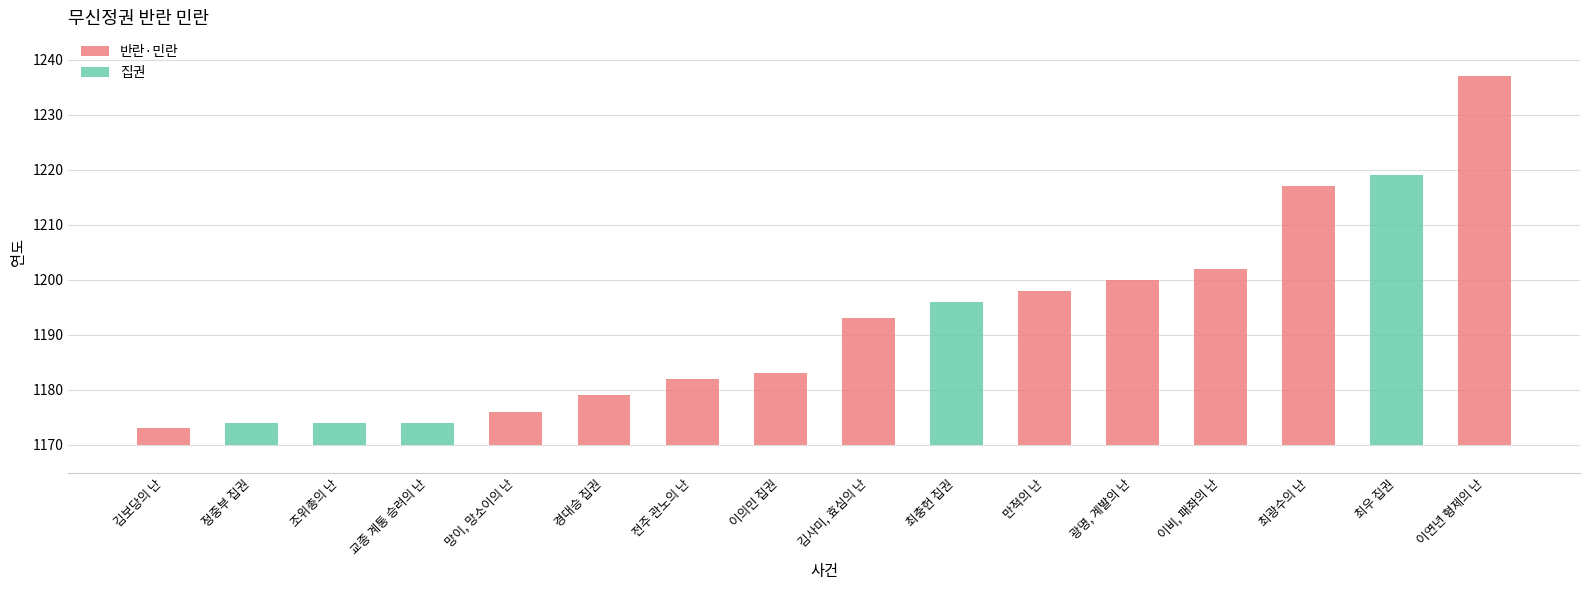

What is the change in value from 광명, 계발의 난 to 이비, 패좌의 난?

+2